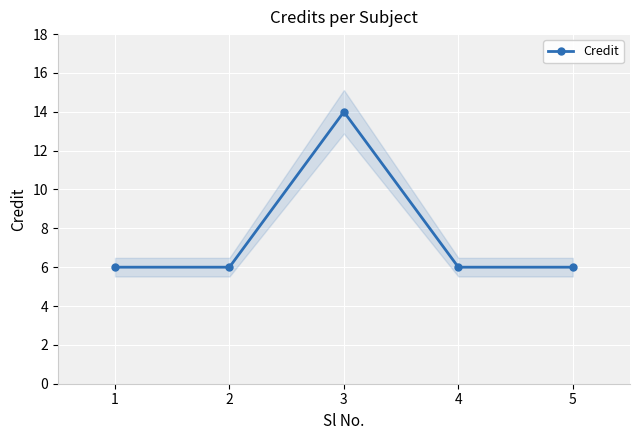

List the labels in order of value, smallest first.

1, 2, 4, 5, 3